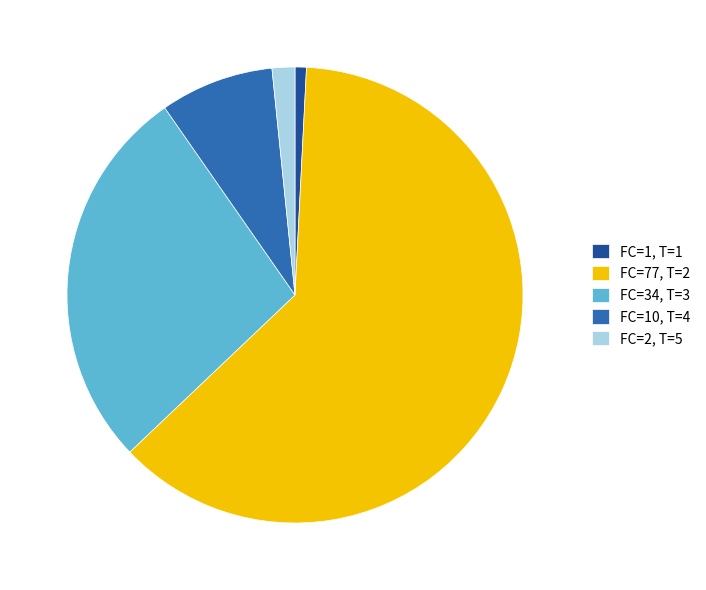

The FC=77, T=2 slice represents 62% of the pie. True or false?

True